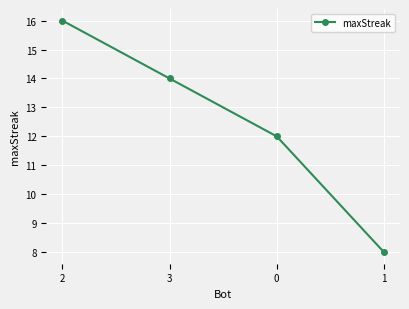

True or false: the data has more than 1 interior local peaks.

False